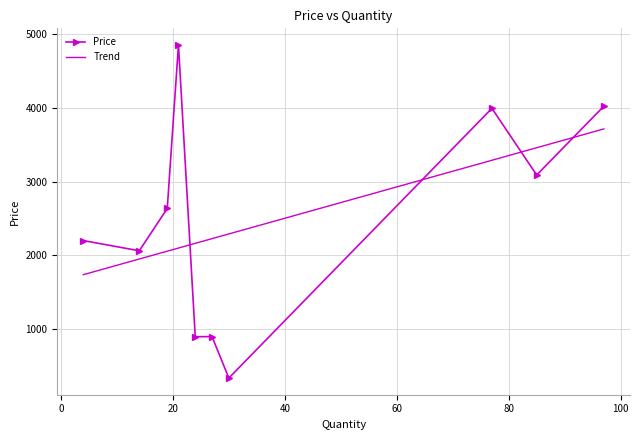

What is the minimum value shown in the chart?

336.1